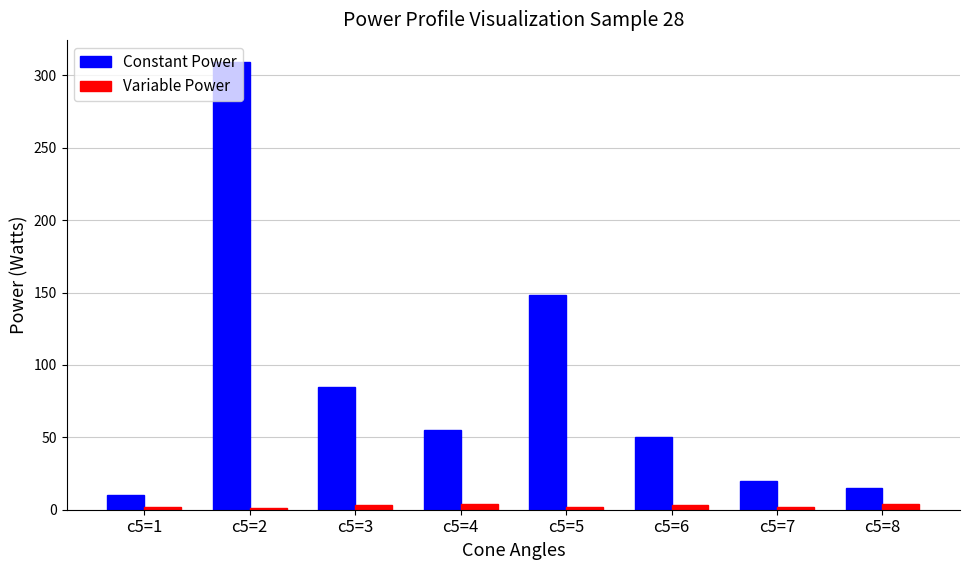

Between c5=1 and c5=5, which series saw the biggest shift?

Constant Power